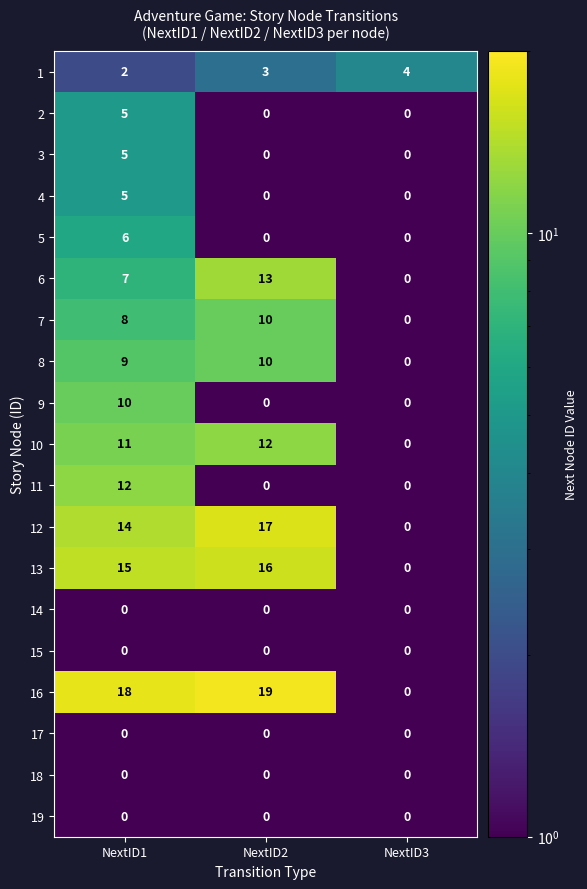

Which series has the largest total across all categories?

16